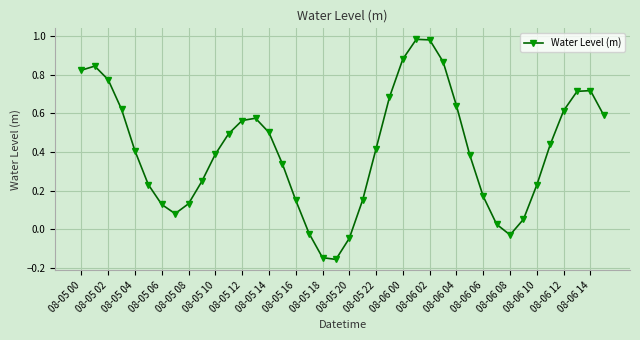

True or false: there are more than 2 points higher than both neighbors.

True